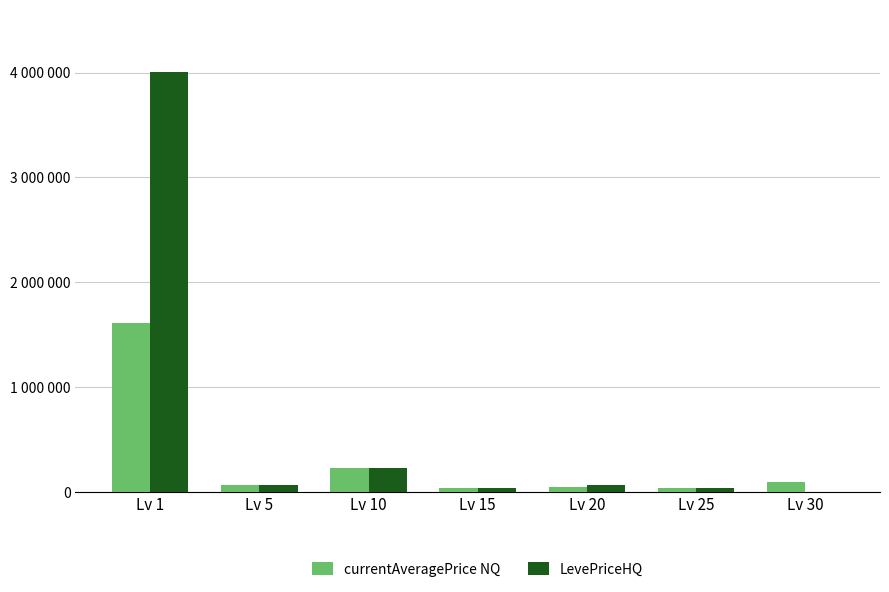

Between Lv 30 and Lv 1, which is larger?

Lv 1